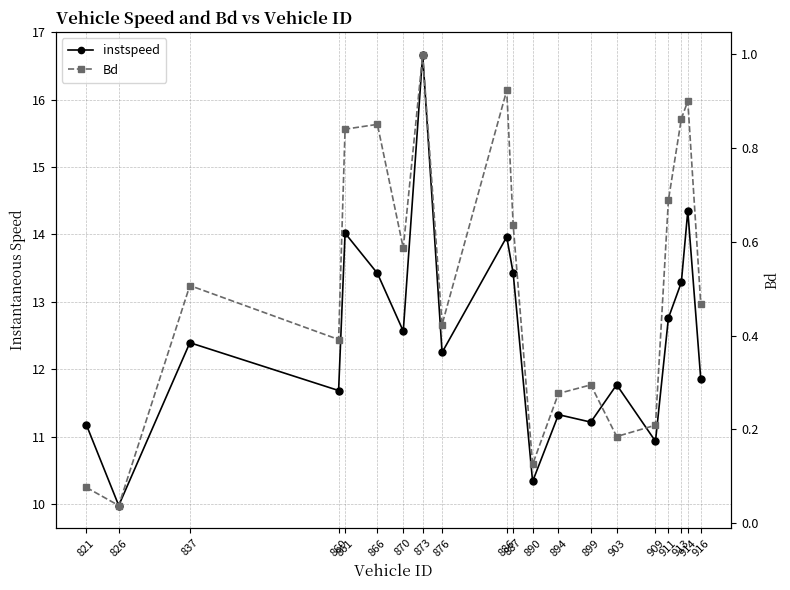

What is the total value across all series at 909?

11.1